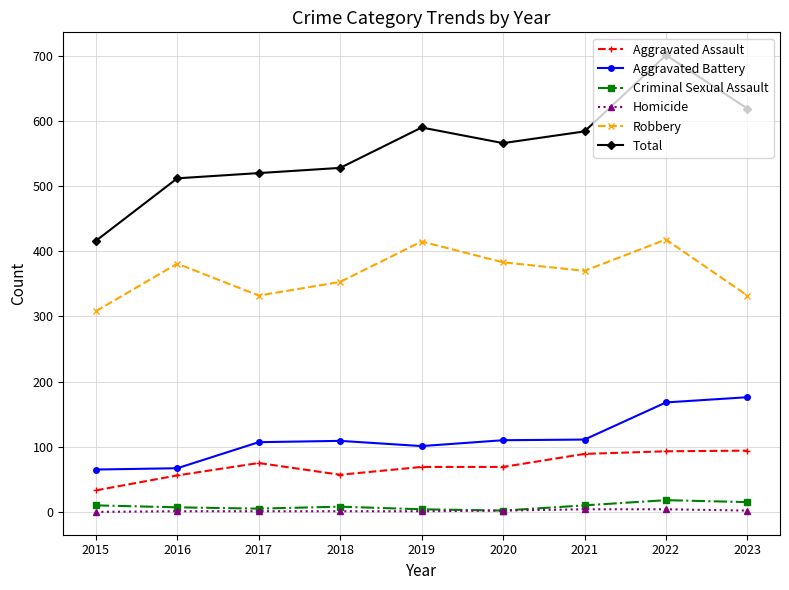

Does the chart have visible grid lines?

Yes